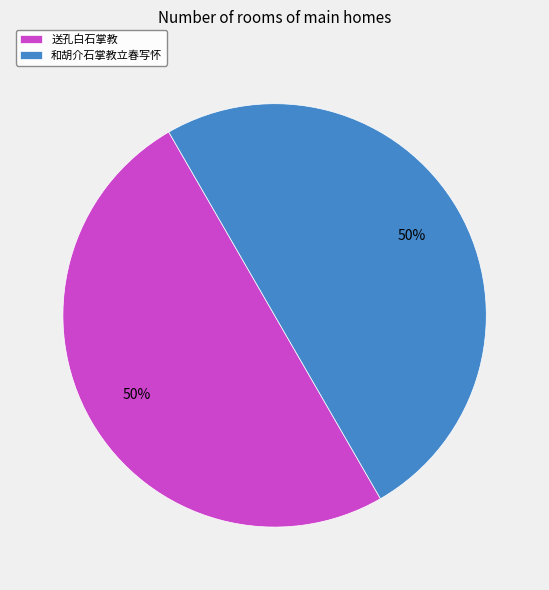

Is it true that 送孔白石掌教 is 50% of the pie?

True